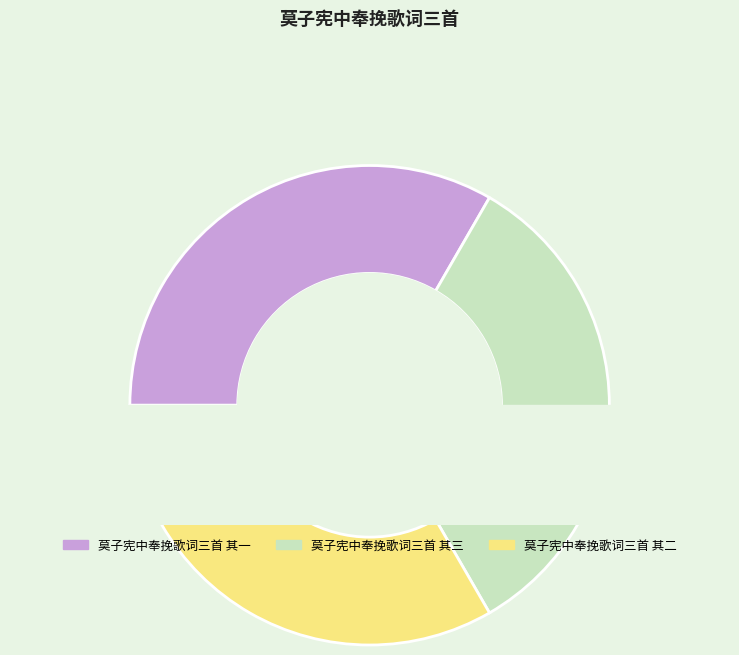

What percentage is the 莫子宪中奉挽歌词三首 其三 slice, to the nearest percent?

33%